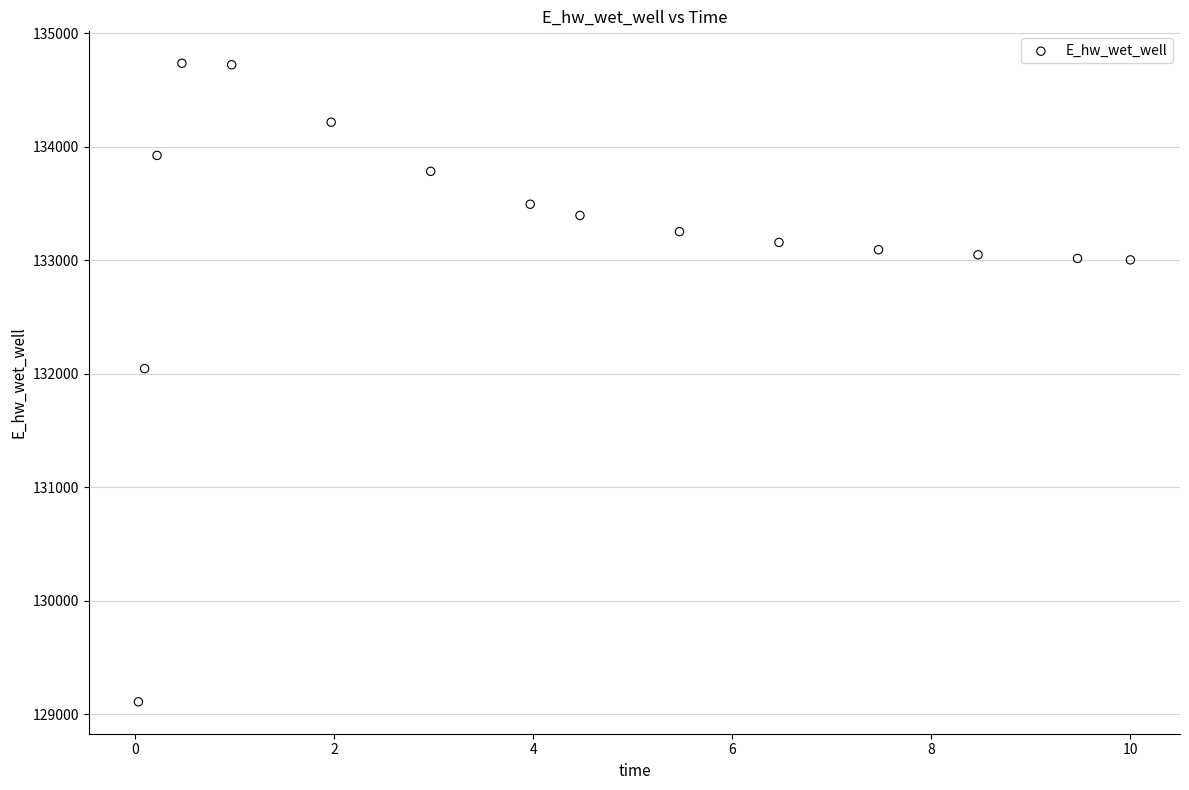

What is the range of X values (max minus min)?

10.0